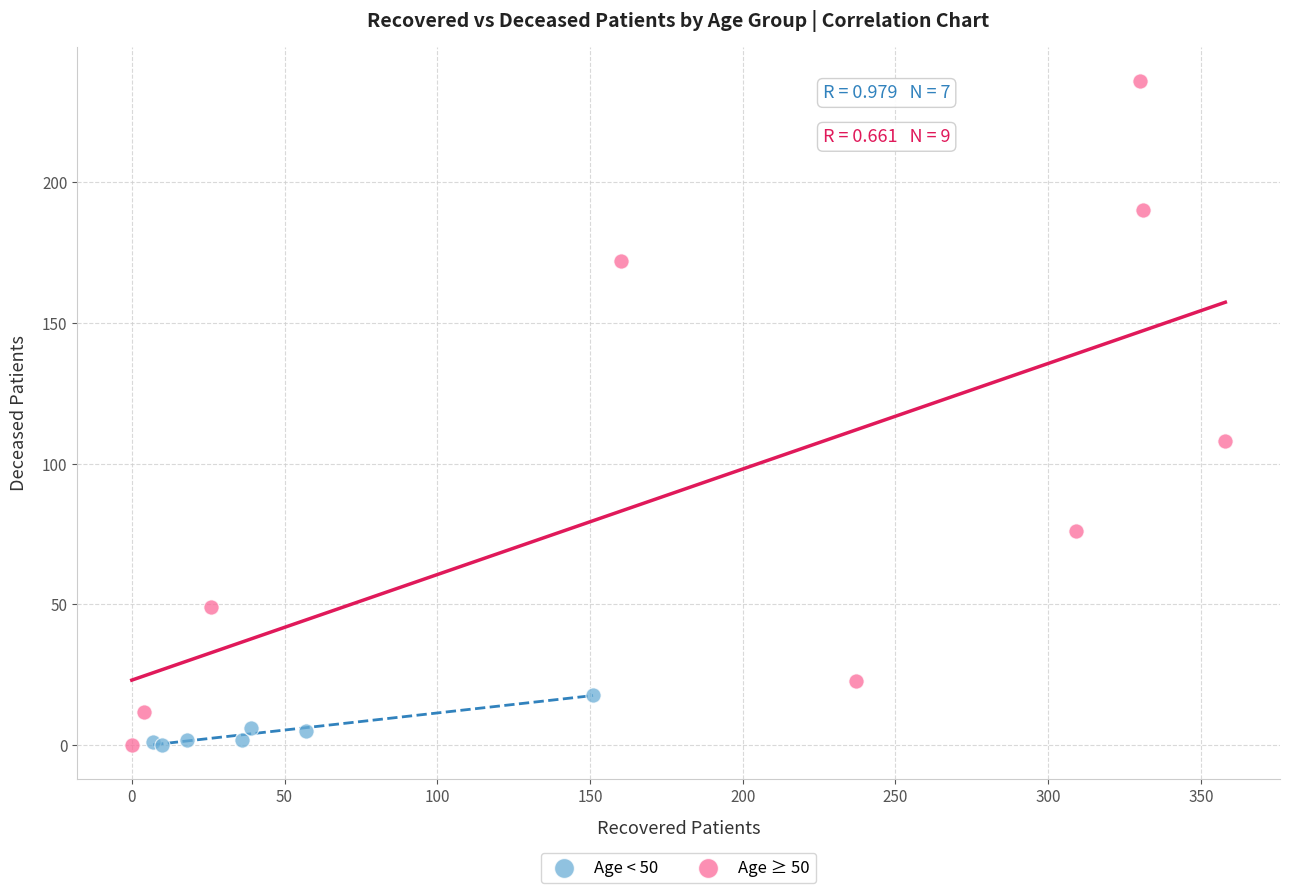

Which series has the widest spread of Y values?

Age ≥ 50